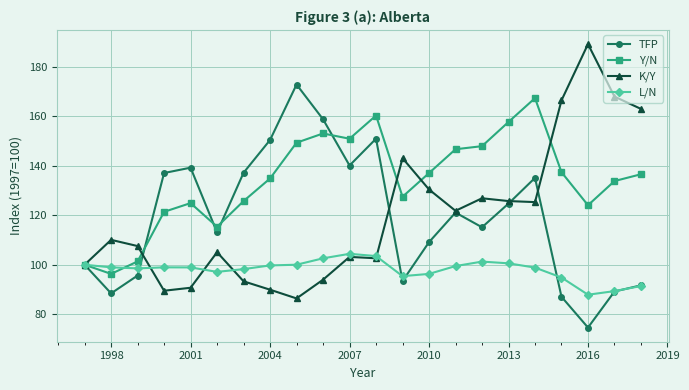

True or false: TFP has more than 0 points higher than both neighbors.

True